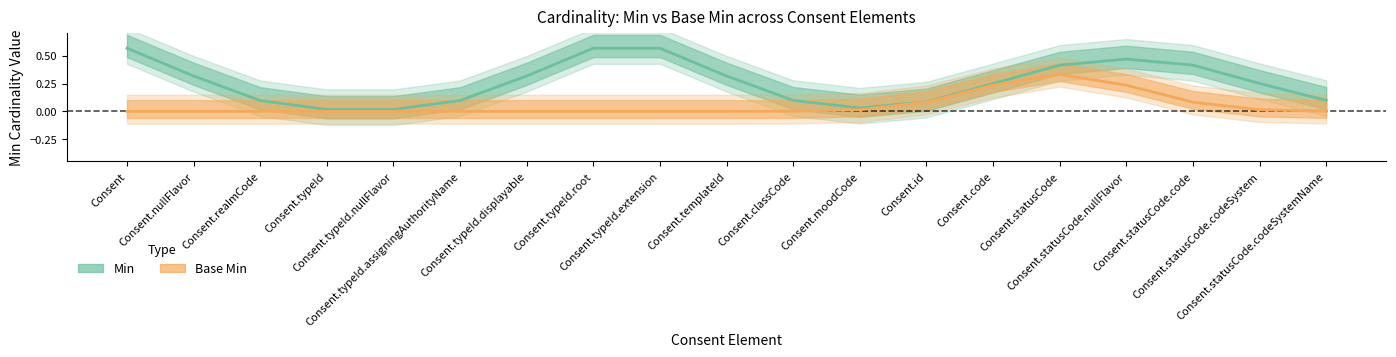

Is the value of Base Min at Consent.typeId.root greater than the value of Min at Consent.statusCode.code?

No